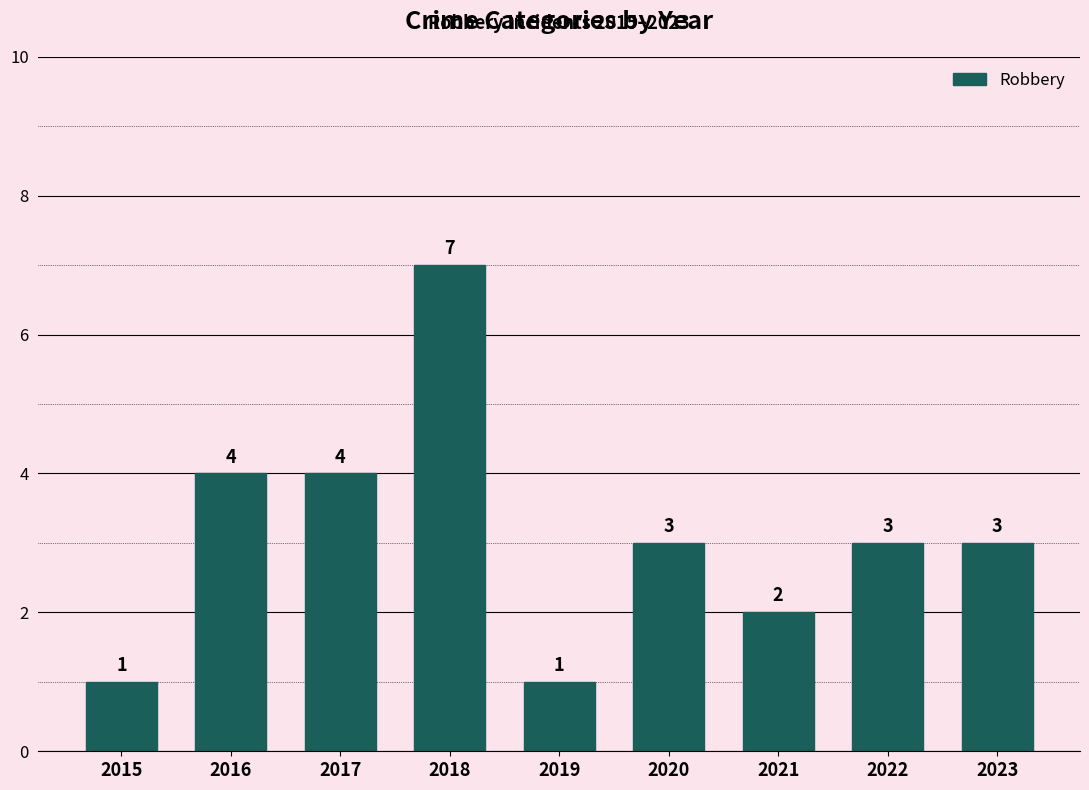

What is the change in value from 2018 to 2021?

-5